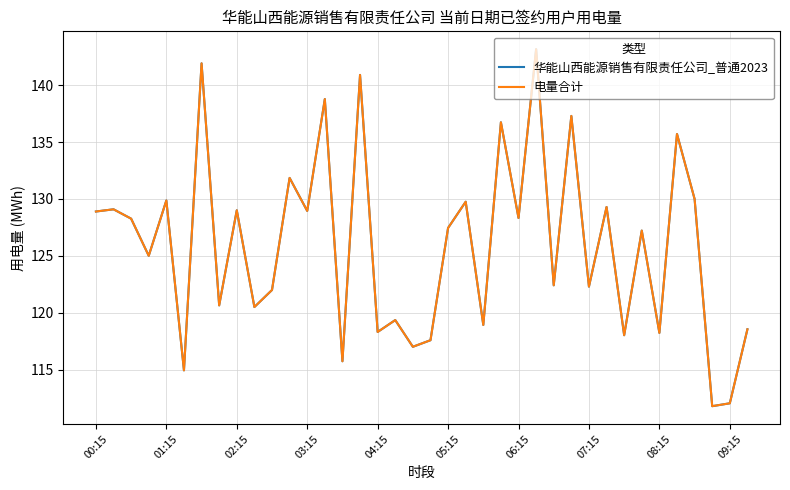

Does the chart have visible grid lines?

Yes